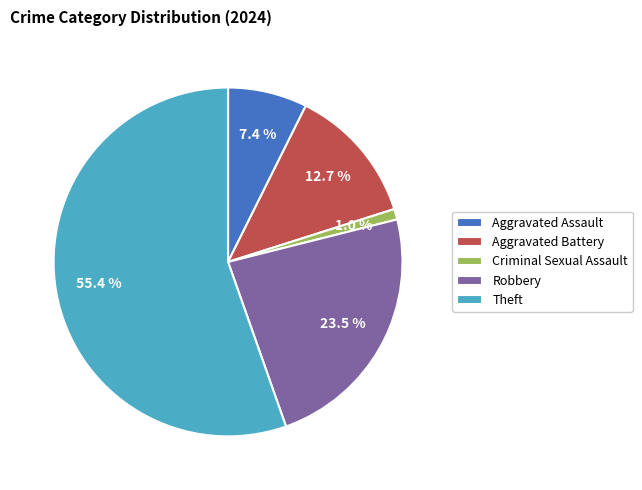

What is the smallest slice in the pie chart?

Criminal Sexual Assault